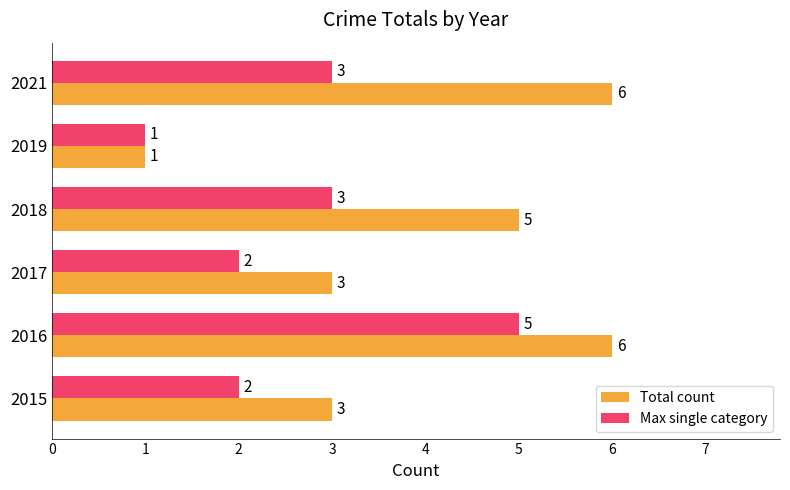

What is the difference between the maximum and minimum values in the Max single category series?

4